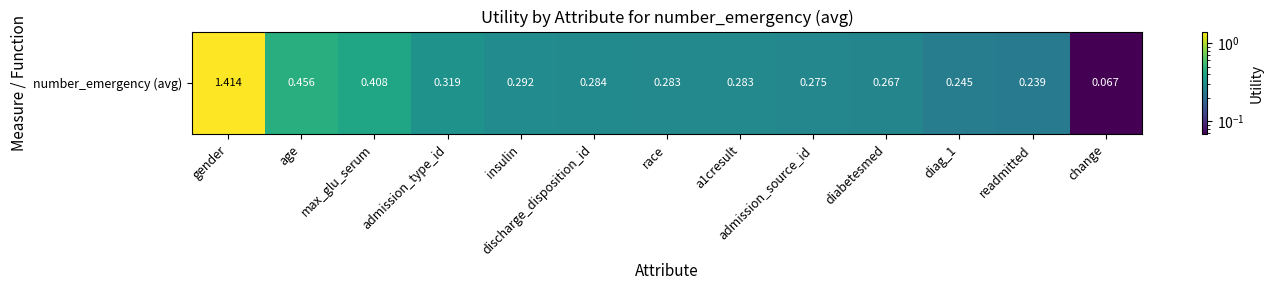

Between change and gender, which is larger?

gender